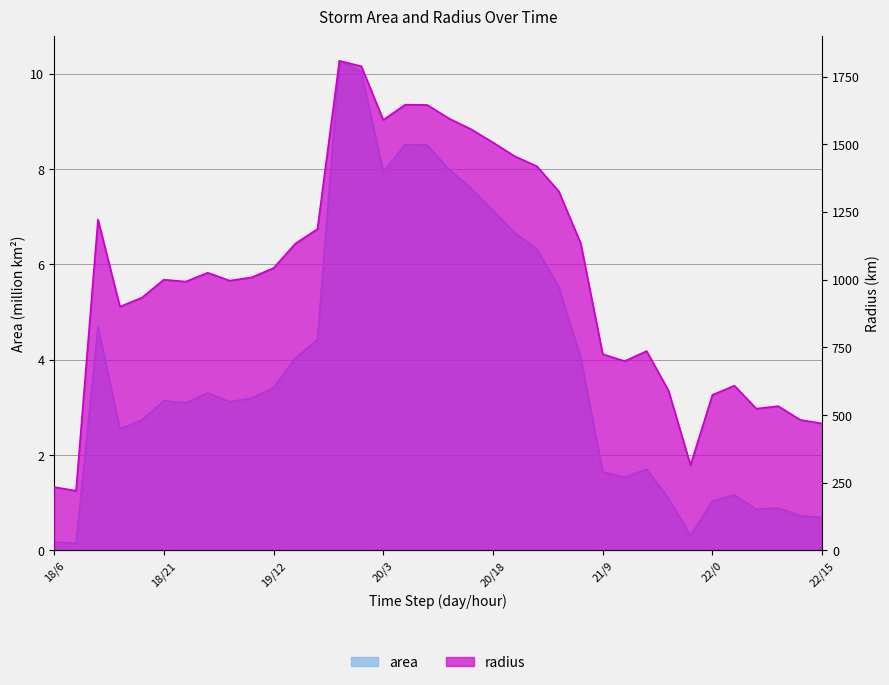

What is the lowest value of the area series?

0.2